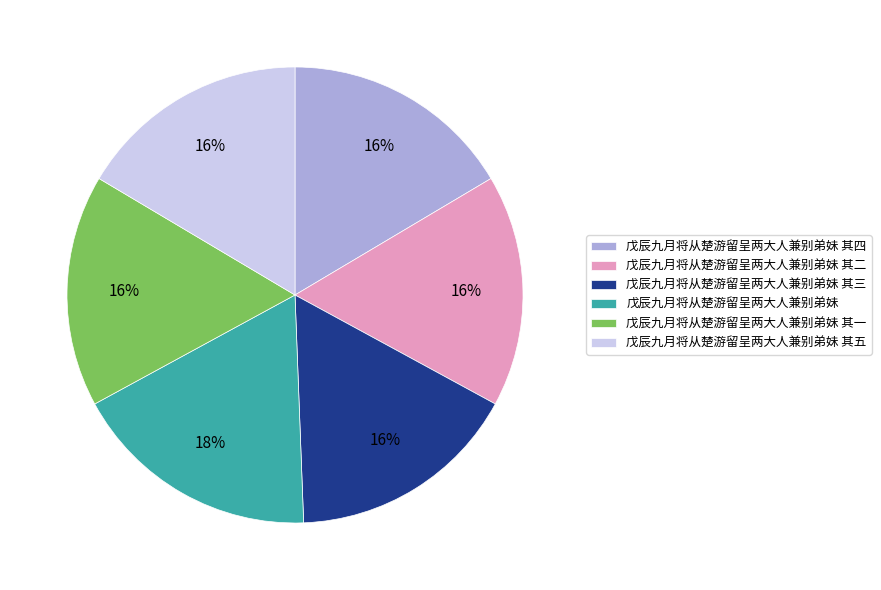

What is the largest slice in the pie chart?

戊辰九月将从楚游留呈两大人兼别弟妹